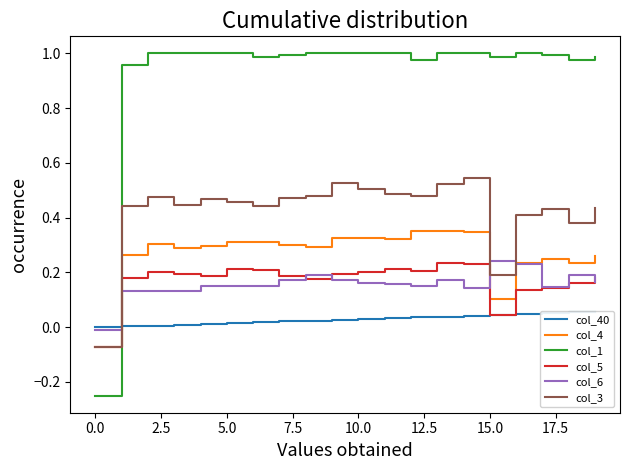

Which category has the highest value in the col_3 series?

14